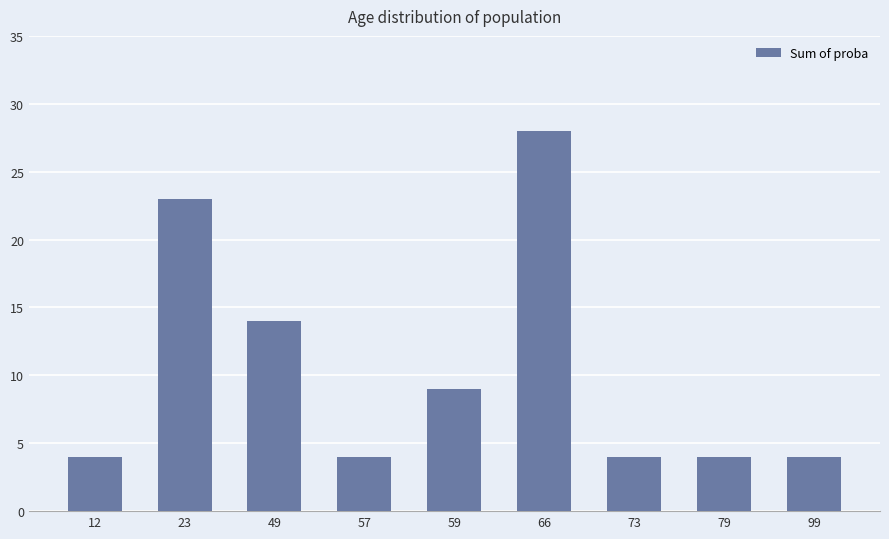

Reading right to left, list all the values displayed in this chart.

99=4.0	79=4.0	73=4.0	66=28.0	59=9.0	57=4.0	49=14.0	23=23.0	12=4.0